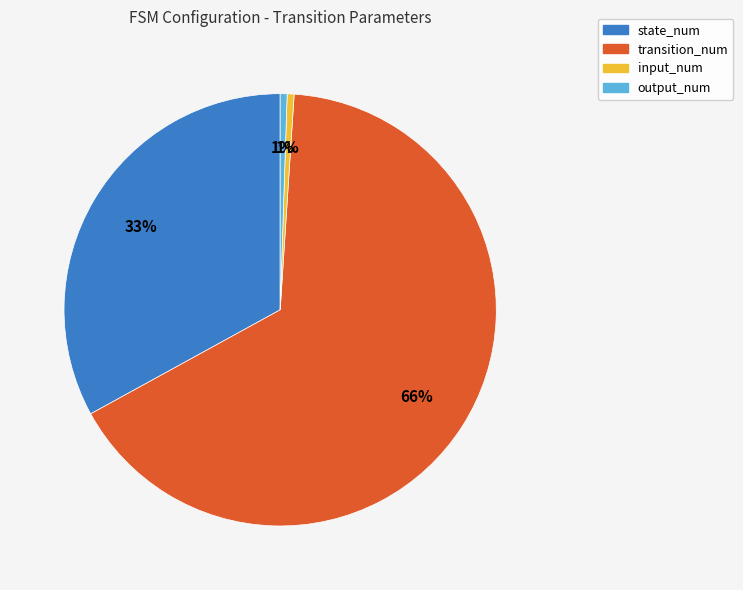

Is there any slice that represents more than half of the pie?

Yes